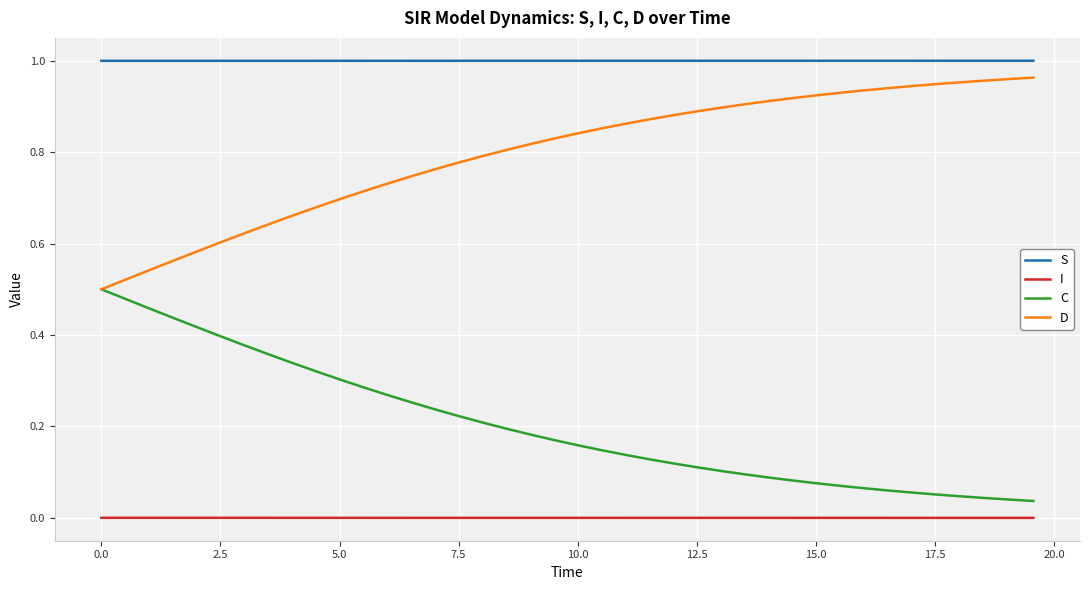

How many lines are shown in the chart?

4